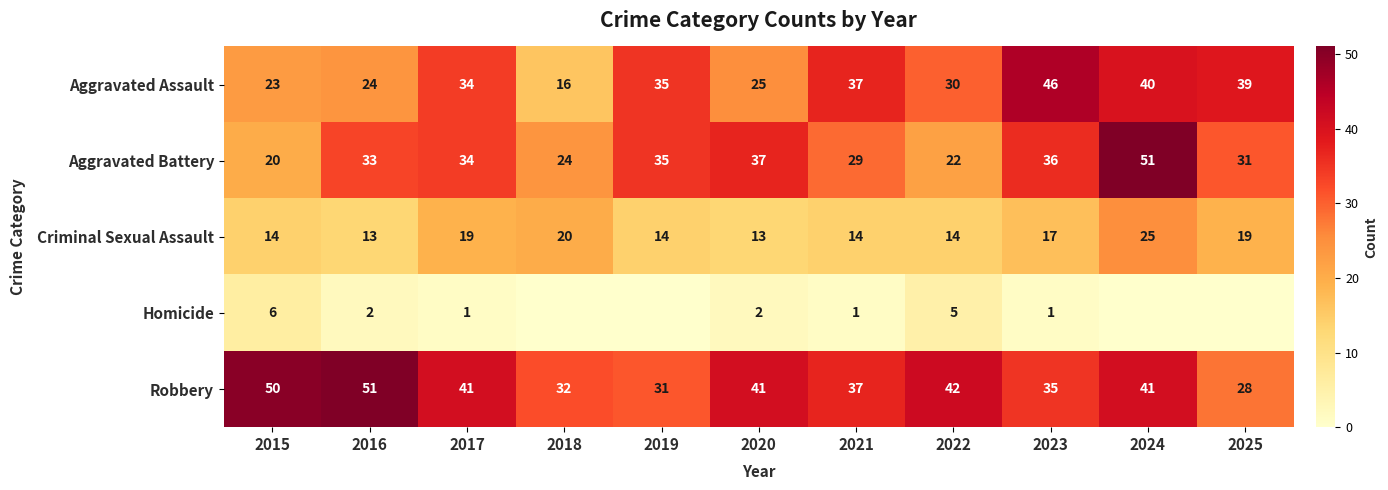

What is the difference between the Aggravated Battery values at 2020 and 2018?

13